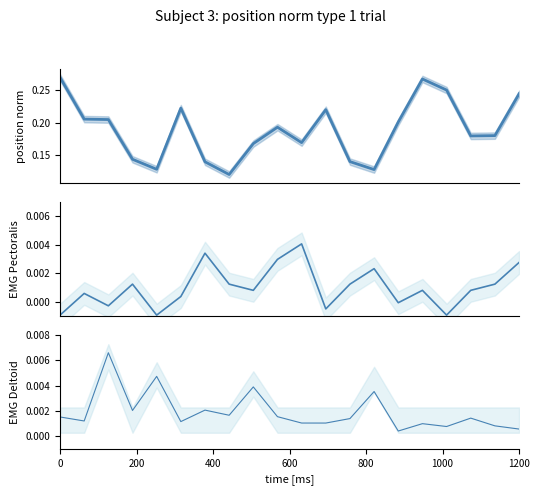

The value of char_7_y at 12 is 0.0. True or false?

False